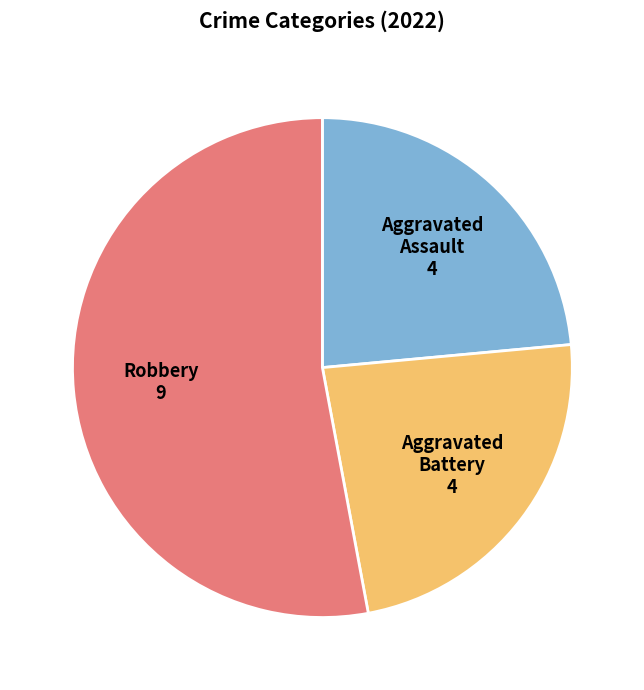

Does any single category account for the majority?

Yes